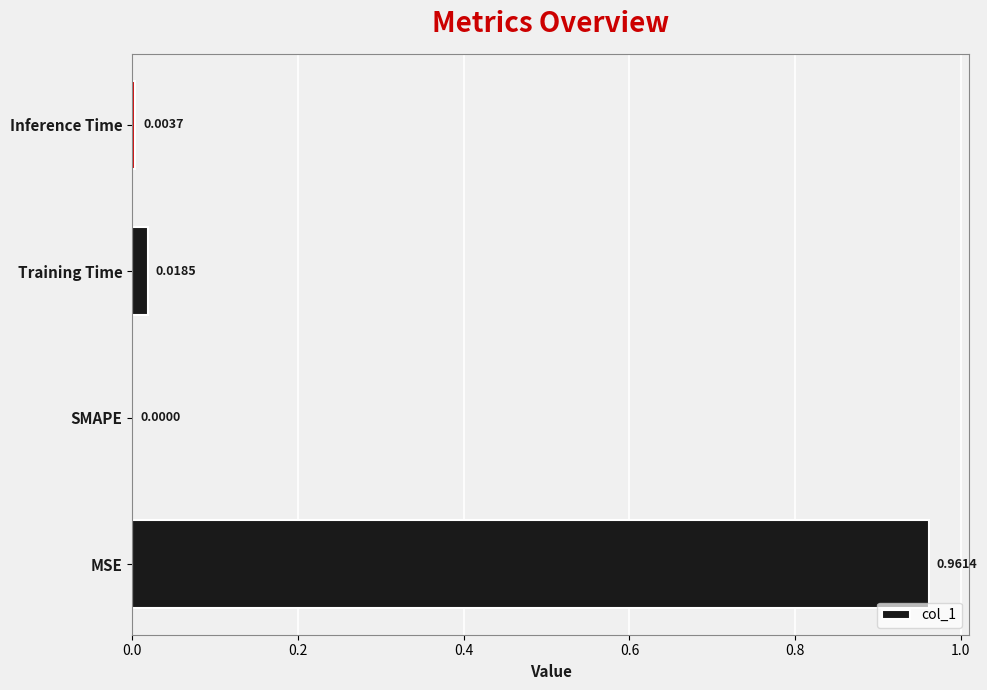

Which label corresponds to the largest value in the chart?

MSE